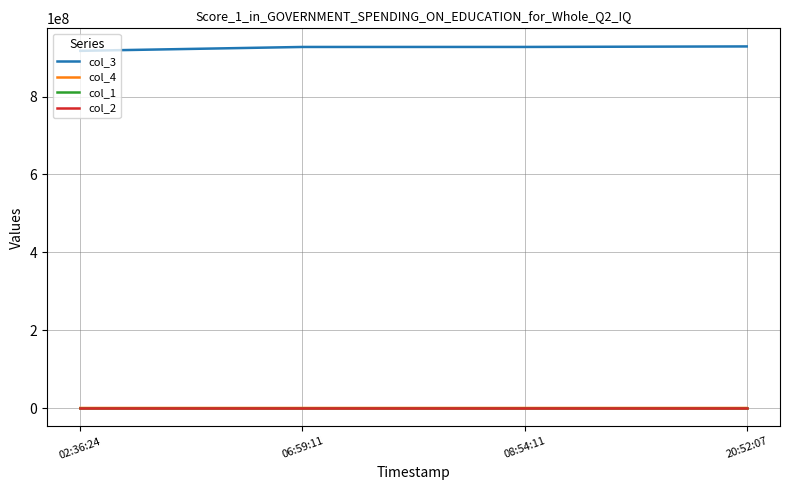

What are all the series names shown in the legend?

col_3, col_4, col_1, col_2